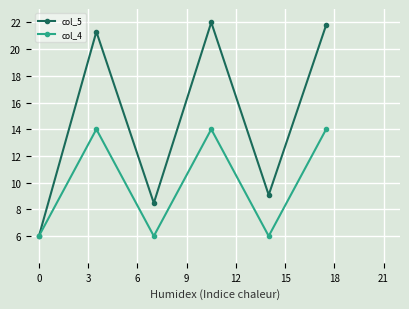

How many categories are shown in the chart?

6